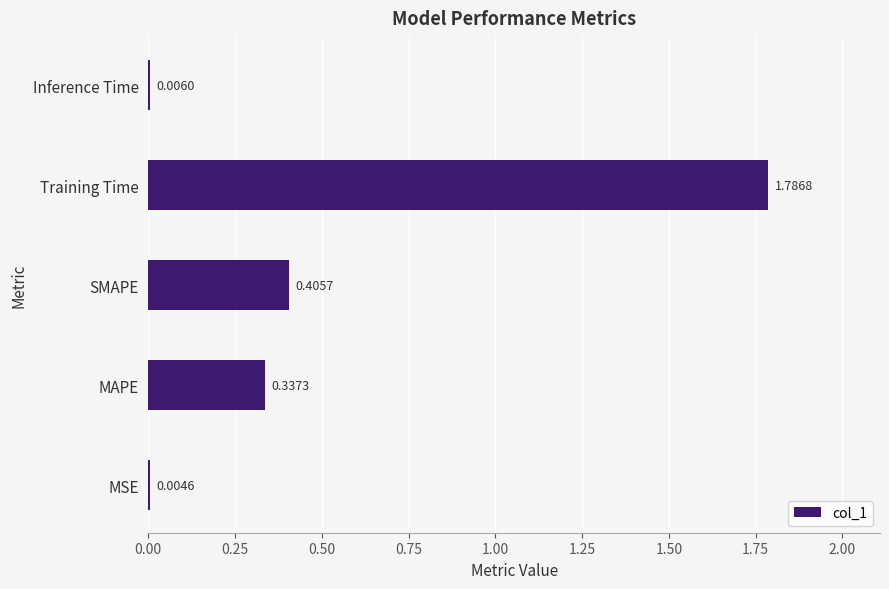

What is the change in value from SMAPE to Inference Time?

-0.4